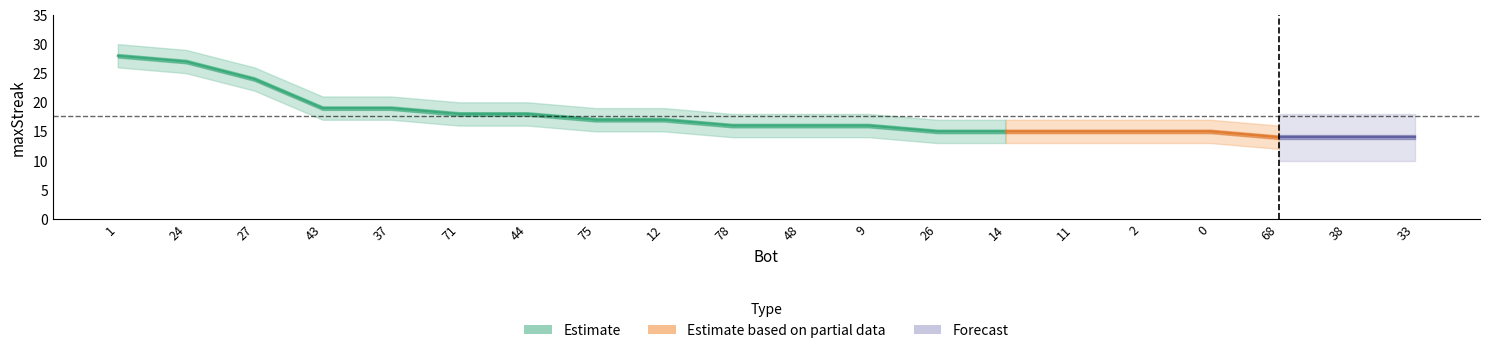

What is the label of the 8th point from the right?

26